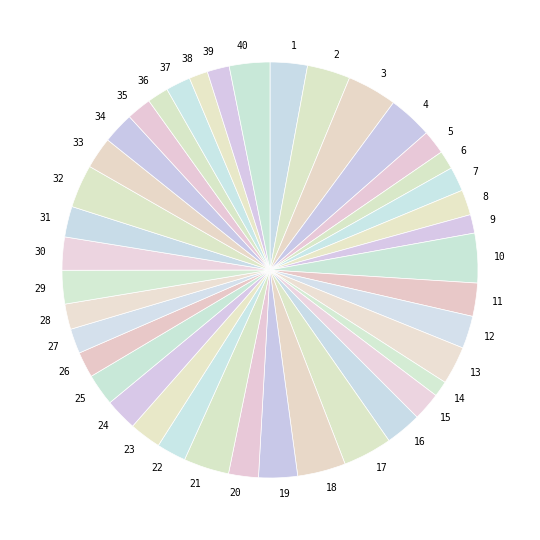

Do 13 and 29 together represent more than half of the pie?

No